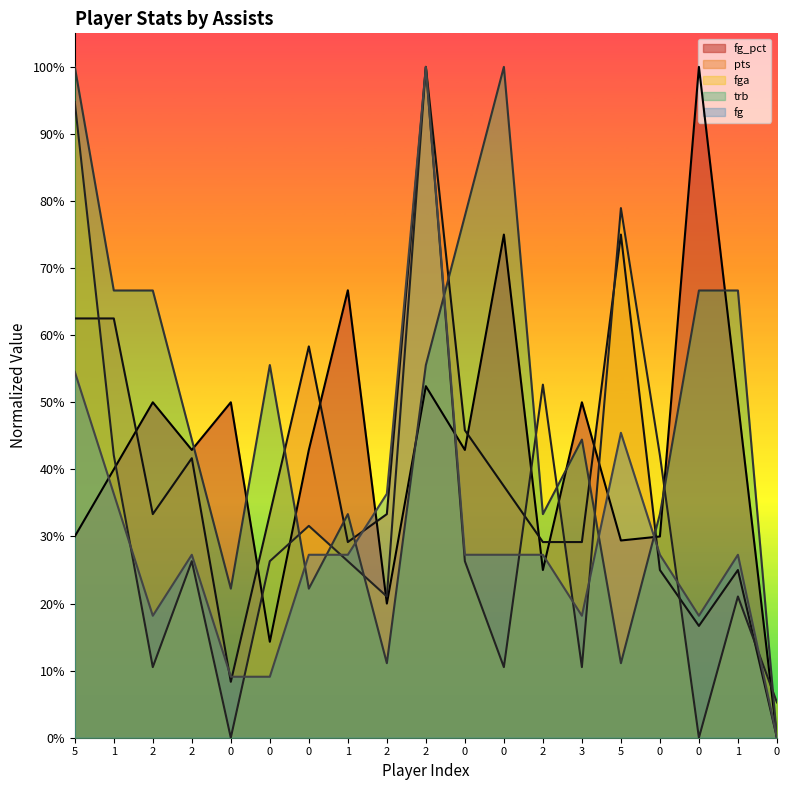

What are all the series names shown in the legend?

fg_pct, pts, fga, trb, fg